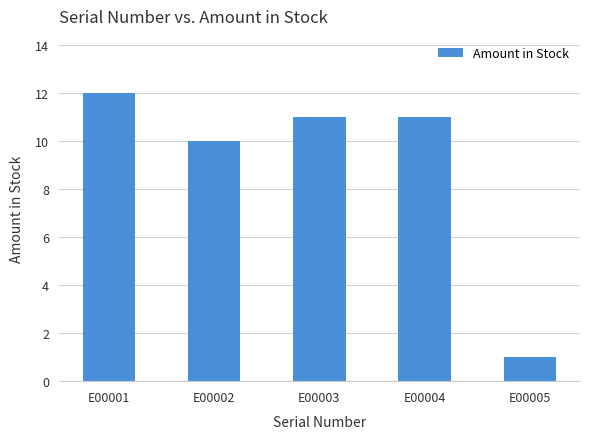

Which category has the highest value across all series?

E00001